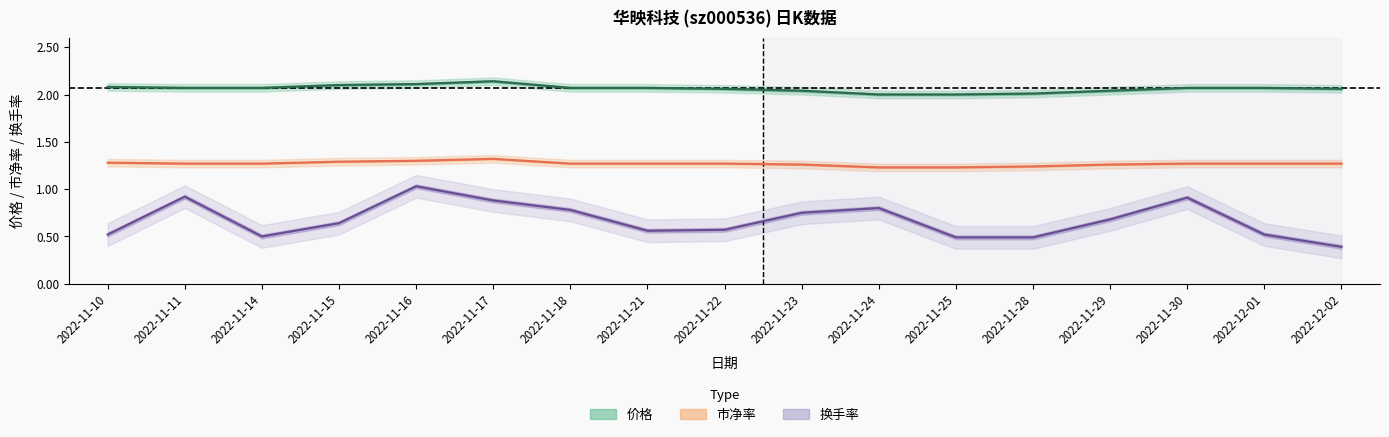

True or false: 市净率 and 价格 cross at least once.

False